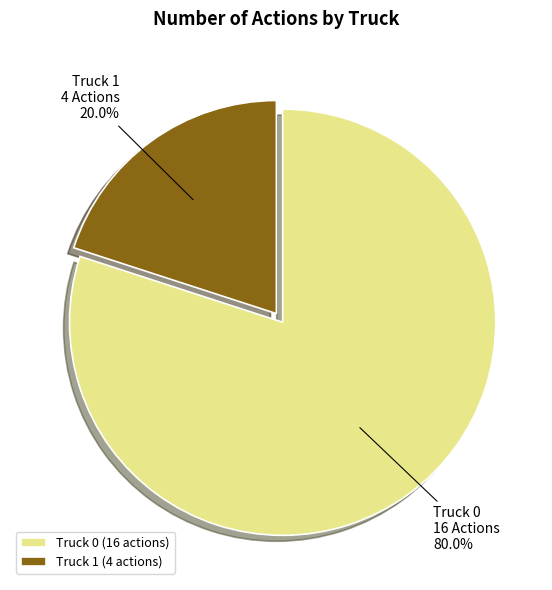

The Truck 1 slice represents 20% of the pie. True or false?

True